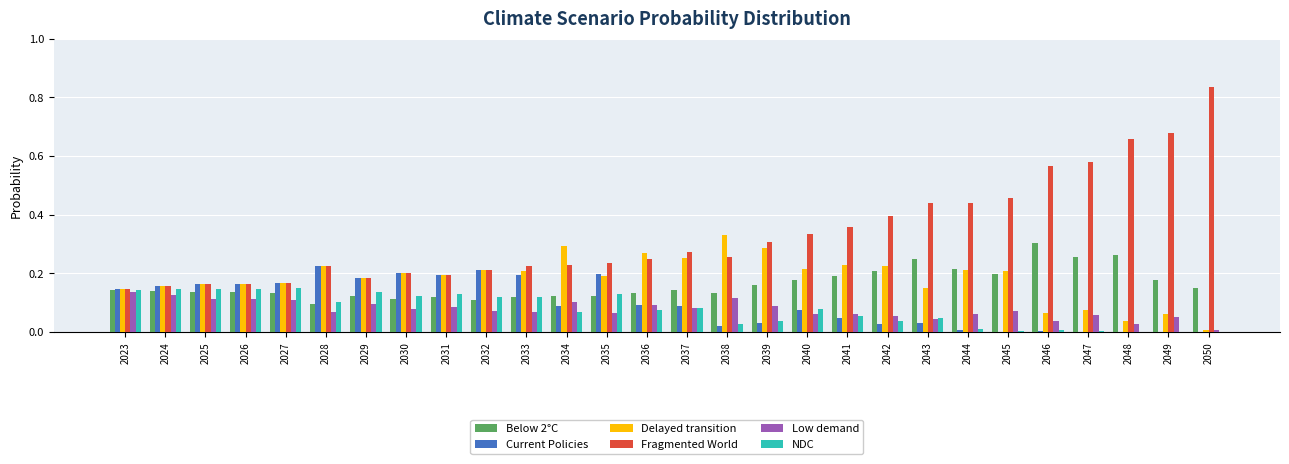

What is the sum of all Fragmented World values?

9.3